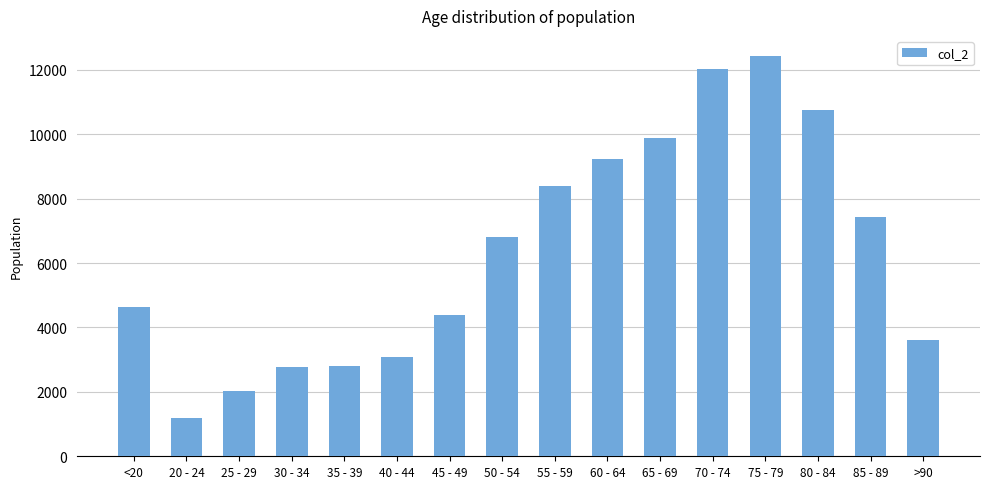

What is the approximate value at 75 - 79, to the nearest 100?

12400